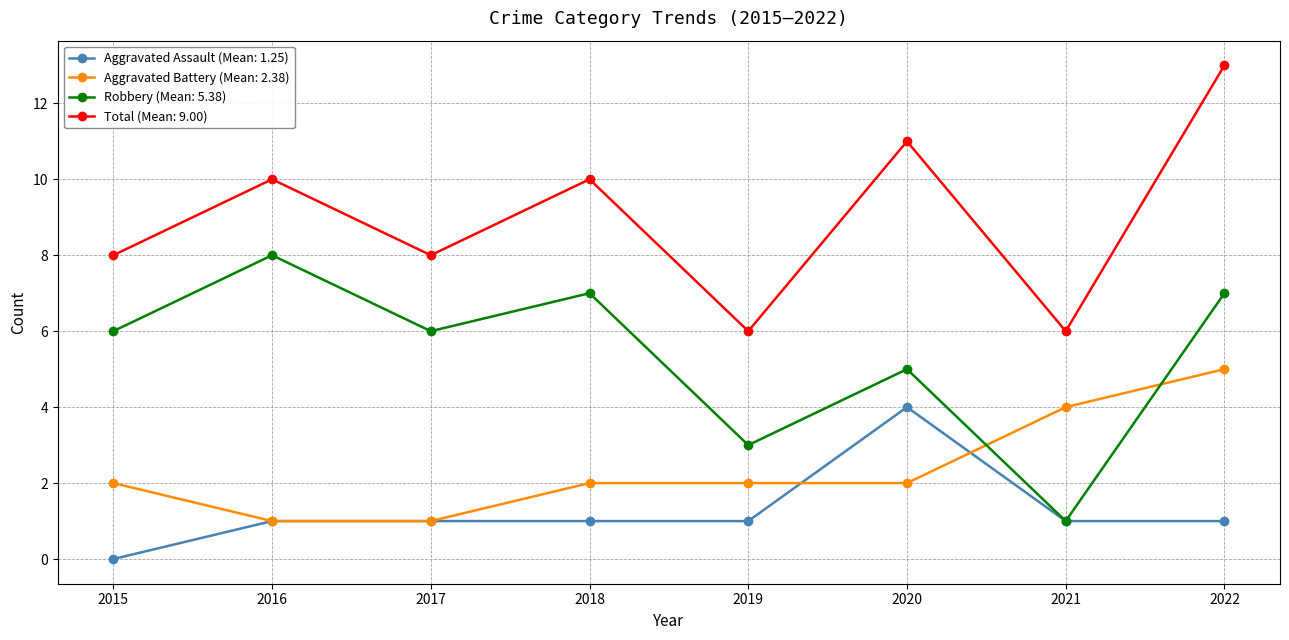

At which category is the sum across all series the highest?

2022